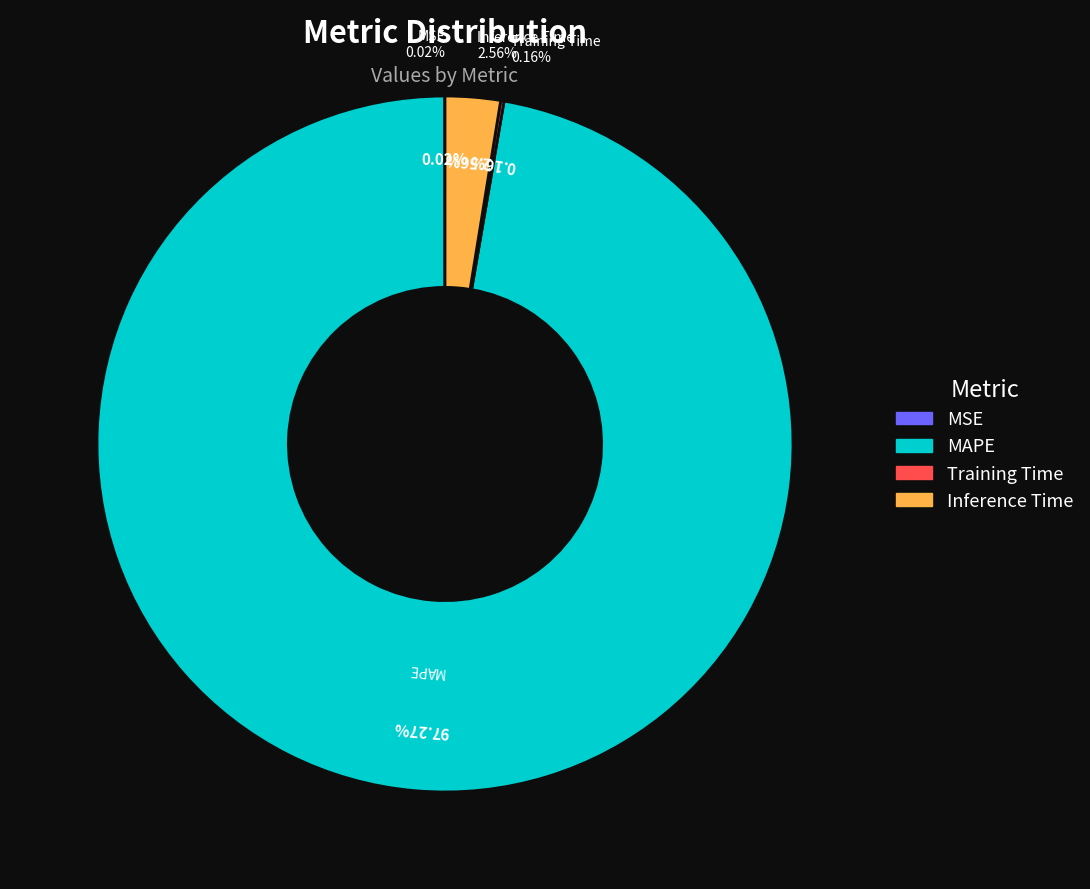

Do Inference Time and MSE together represent more than half of the pie?

No